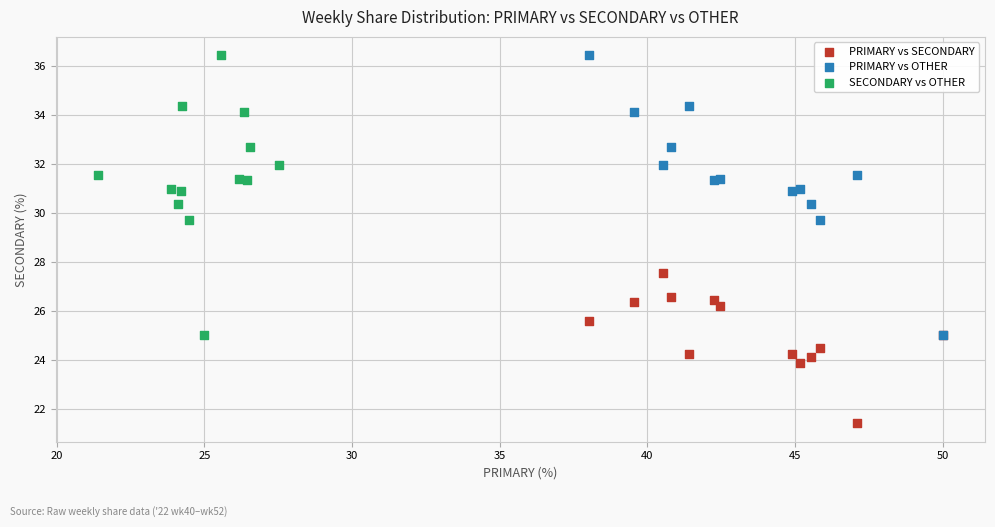

Which series contains the lowest Y value?

PRIMARY vs SECONDARY